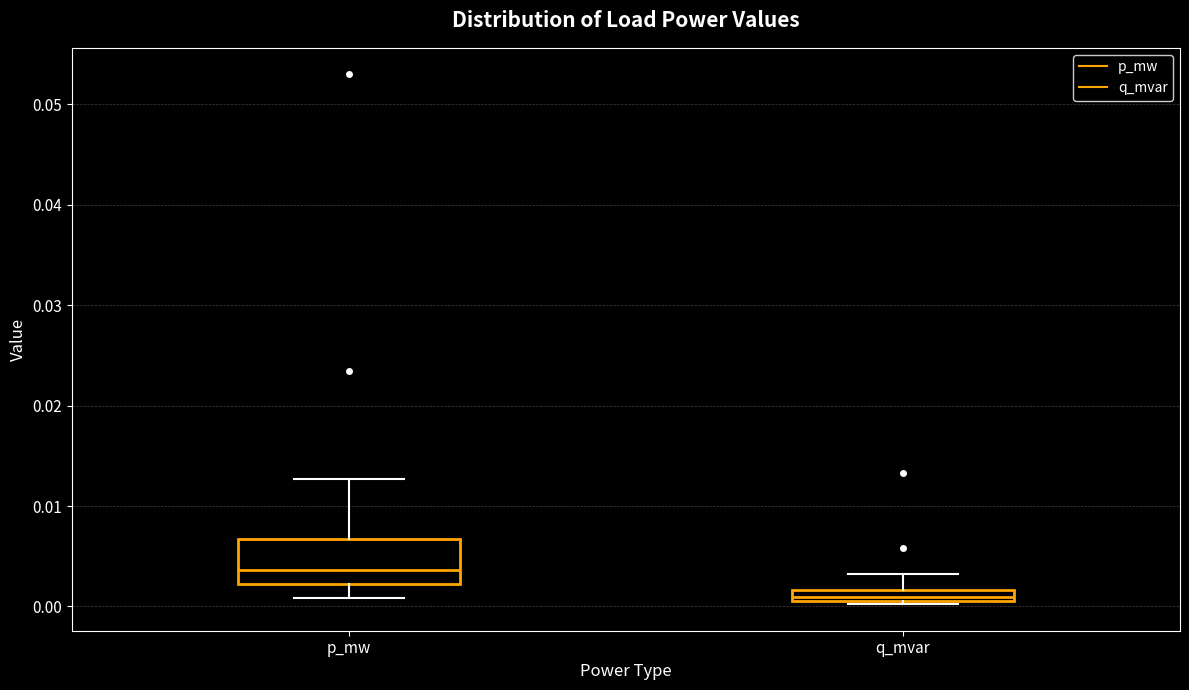

Which box's median line is the lowest?

q_mvar